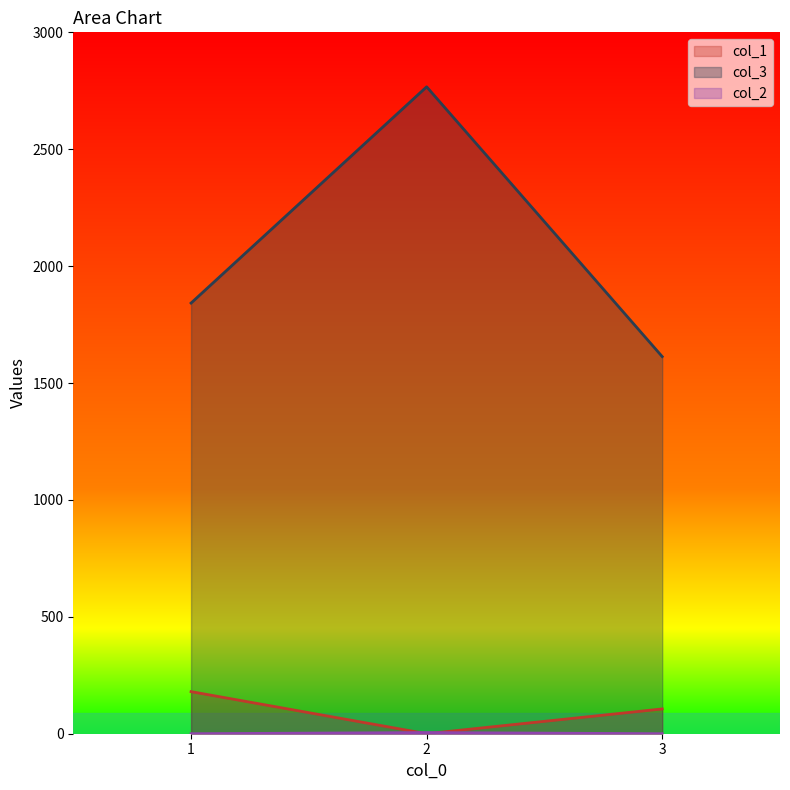

Which label corresponds to the largest value in the chart?

2